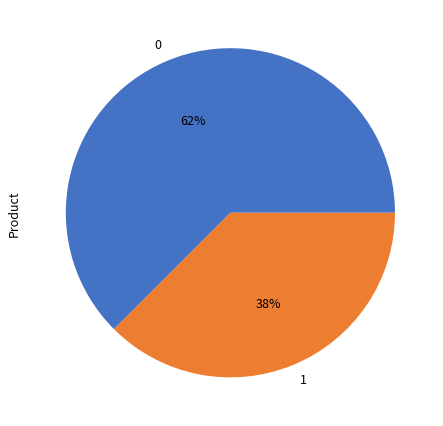

Combined, do 1 and 0 account for over 50%?

Yes